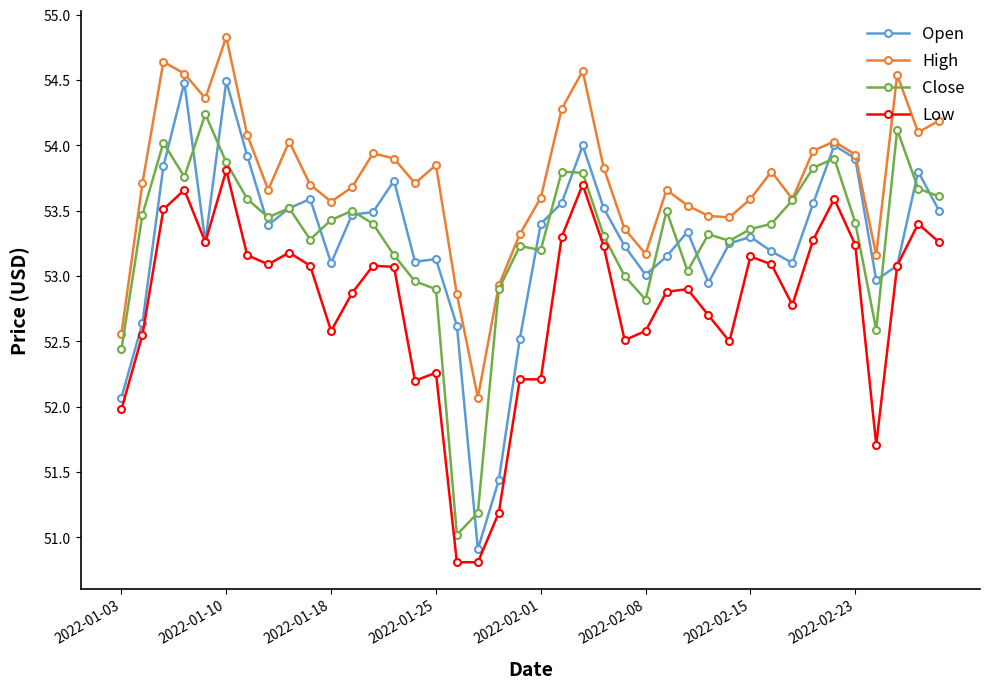

Which series has the largest total across all categories?

High